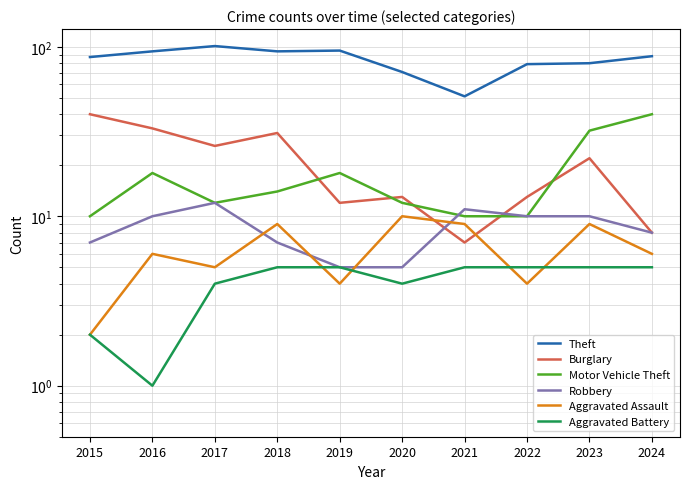

How many times do Motor Vehicle Theft and Robbery cross each other?

1